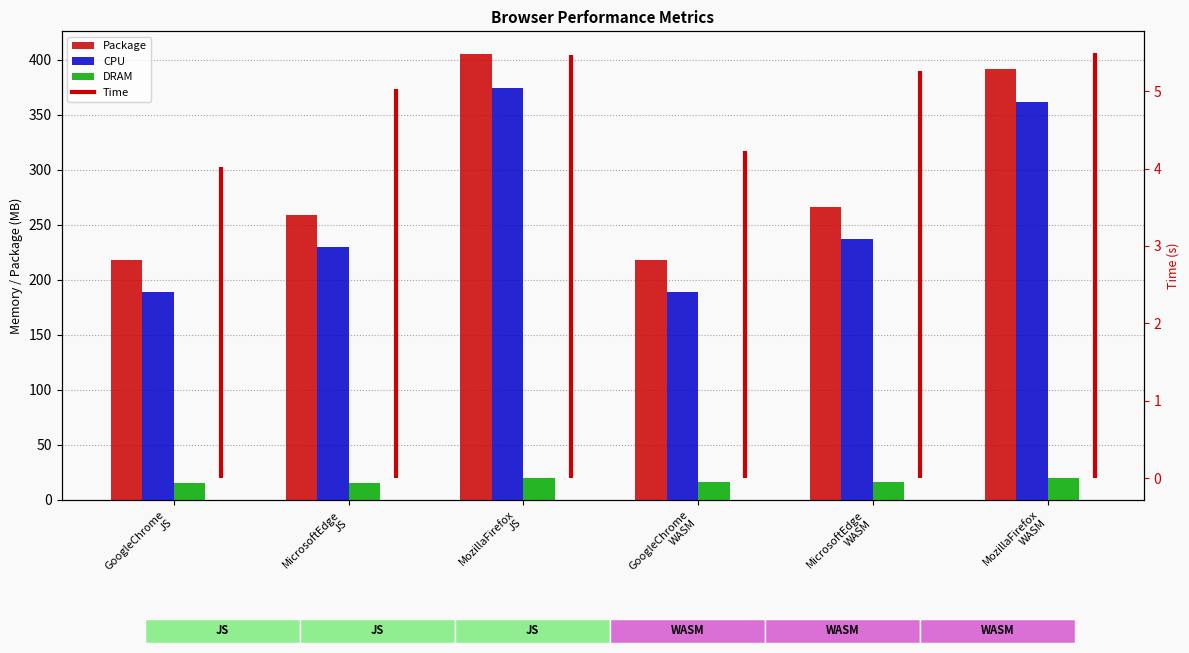

Which has a higher value, MozillaFirefox
WASM or GoogleChrome
WASM?

MozillaFirefox
WASM